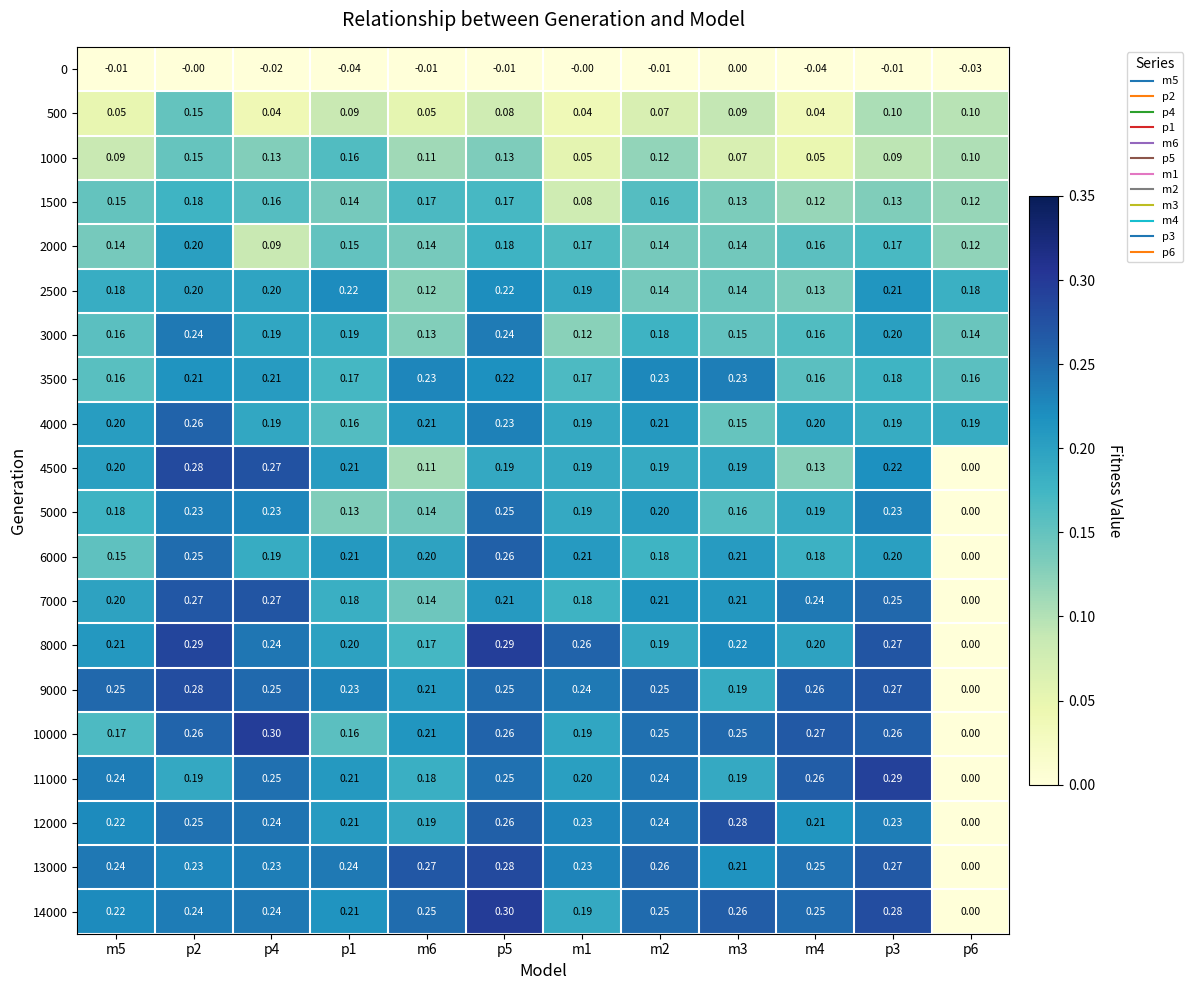

Is the value of 9000 at p3 greater than the value of 11000 at p4?

Yes